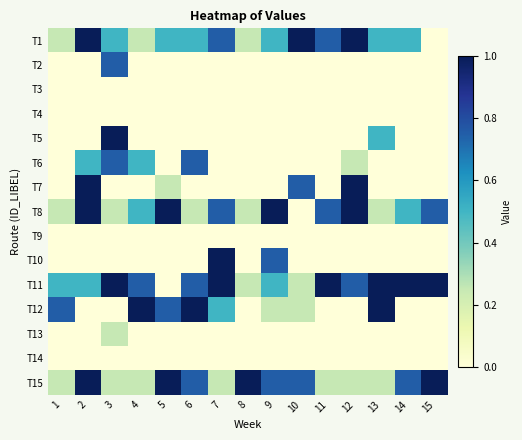

At how many categories does at least one series exceed 0?

15